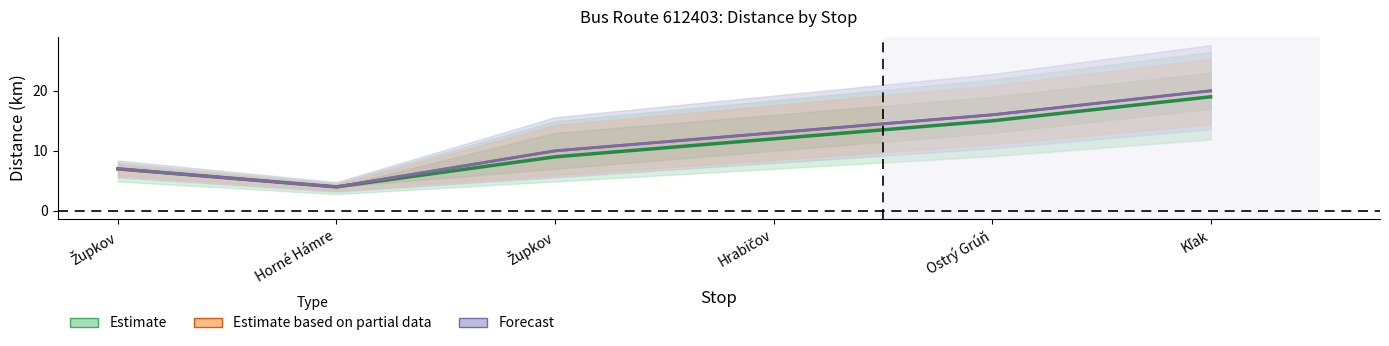

What is the average value of the Estimate series?

11